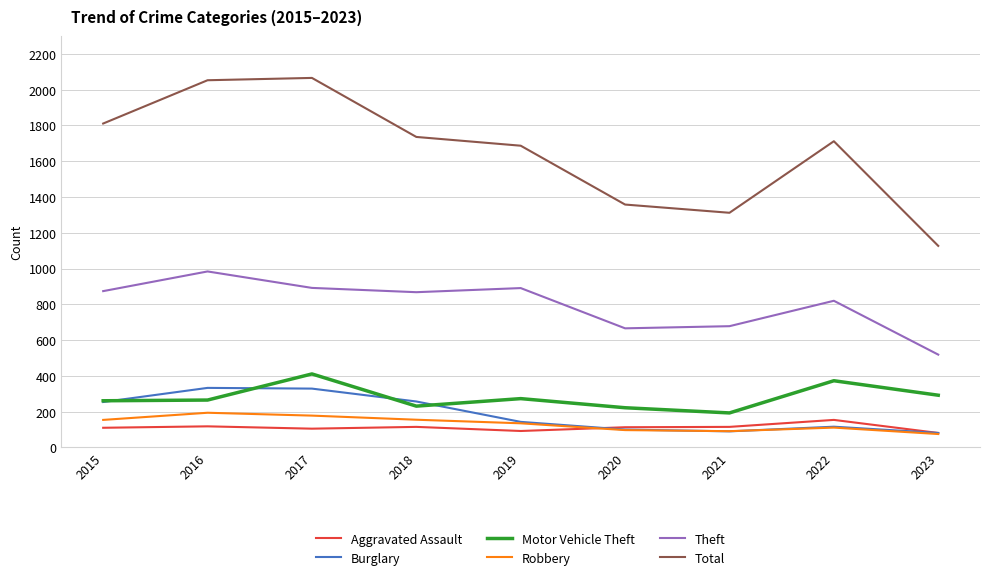

Which series has the widest spread of values?

Total